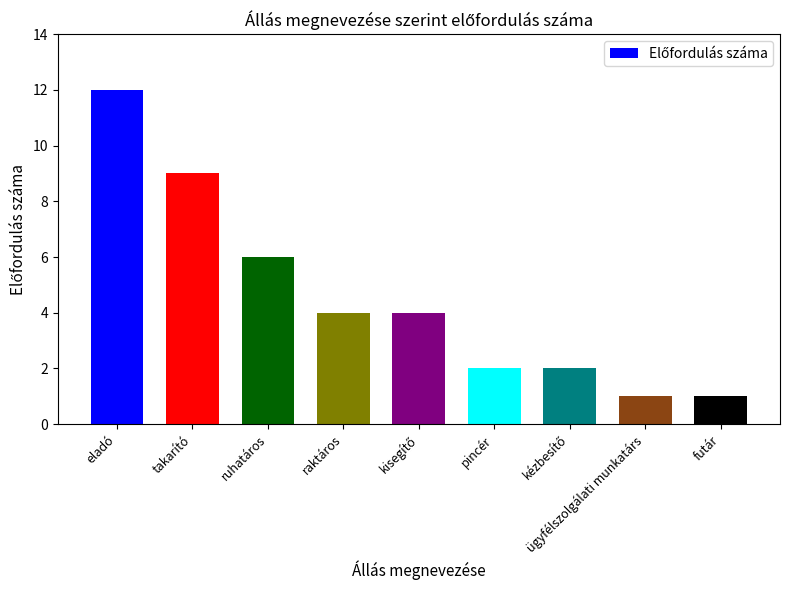

True or false: the data shows 11 at ruhatáros.

False